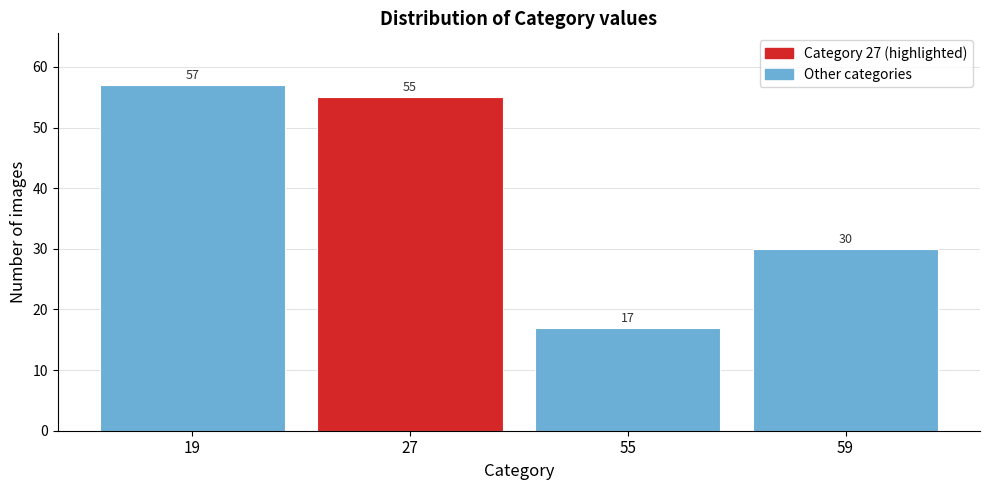

Reading left to right, what are all the values shown in this chart?

57	55	17	30